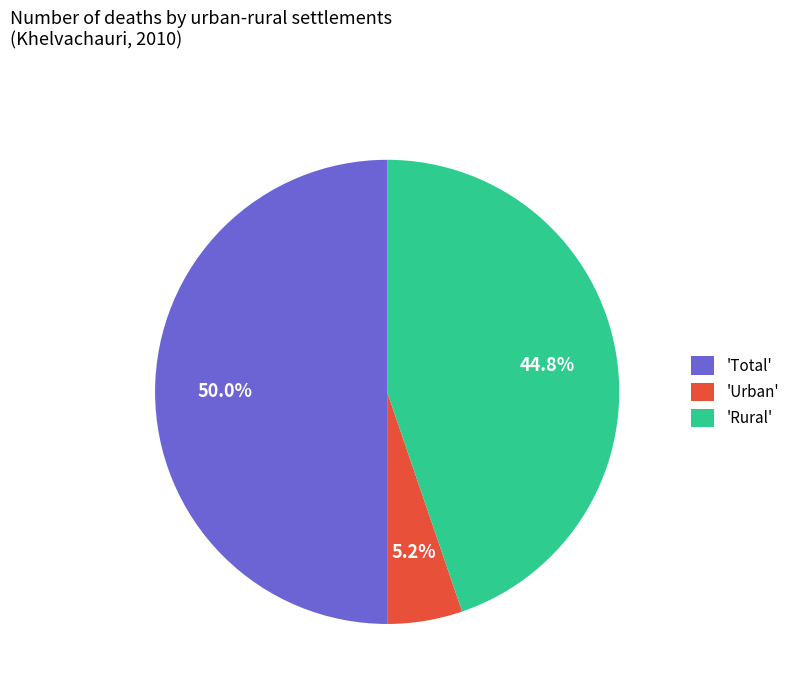

How many segments does this pie chart have?

3